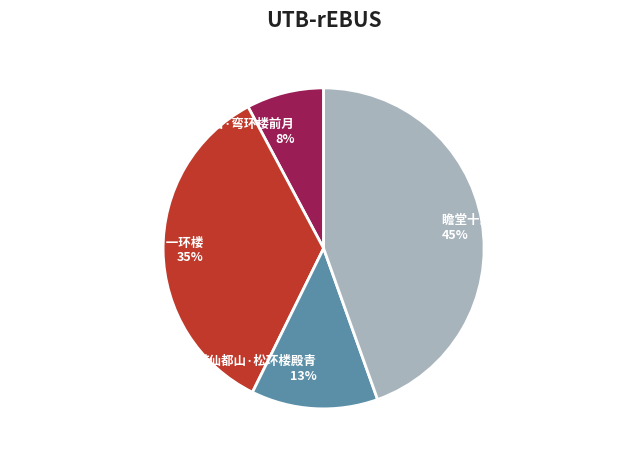

To the nearest percent, what is the combined percentage of 游仙都山·松环楼殿青 and 瞻堂十景为大参徐公作 一环楼?

57%